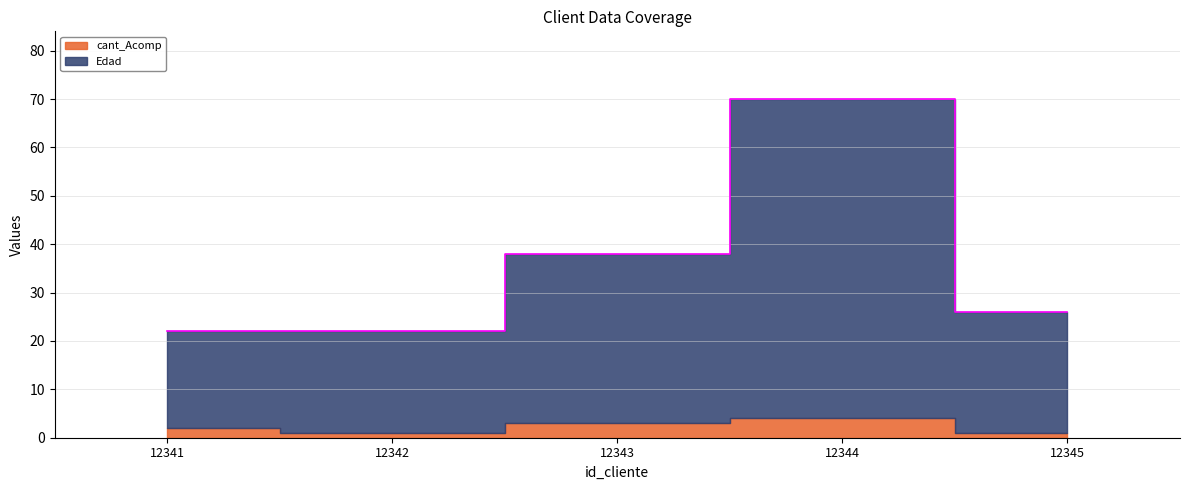

How many points are higher than both their immediate neighbors (excluding endpoints)?

1